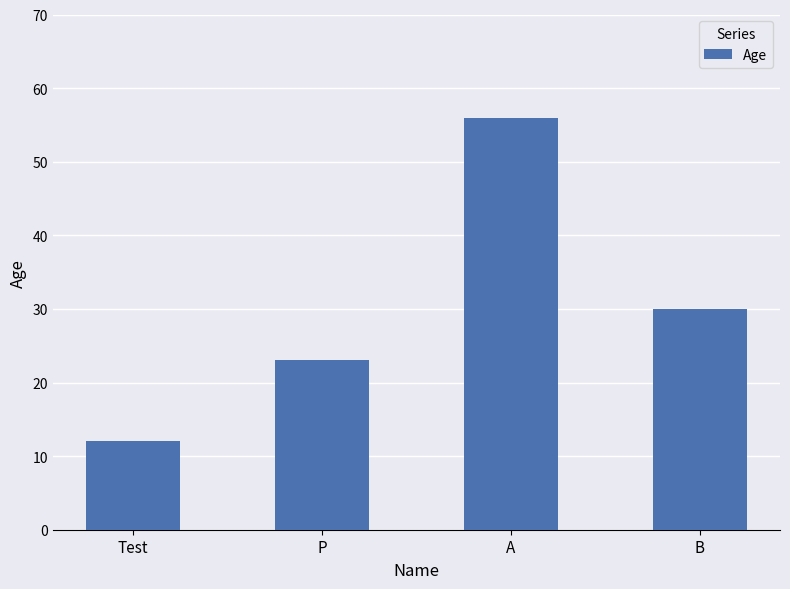

What is the value of the 3rd bar from the left?

56